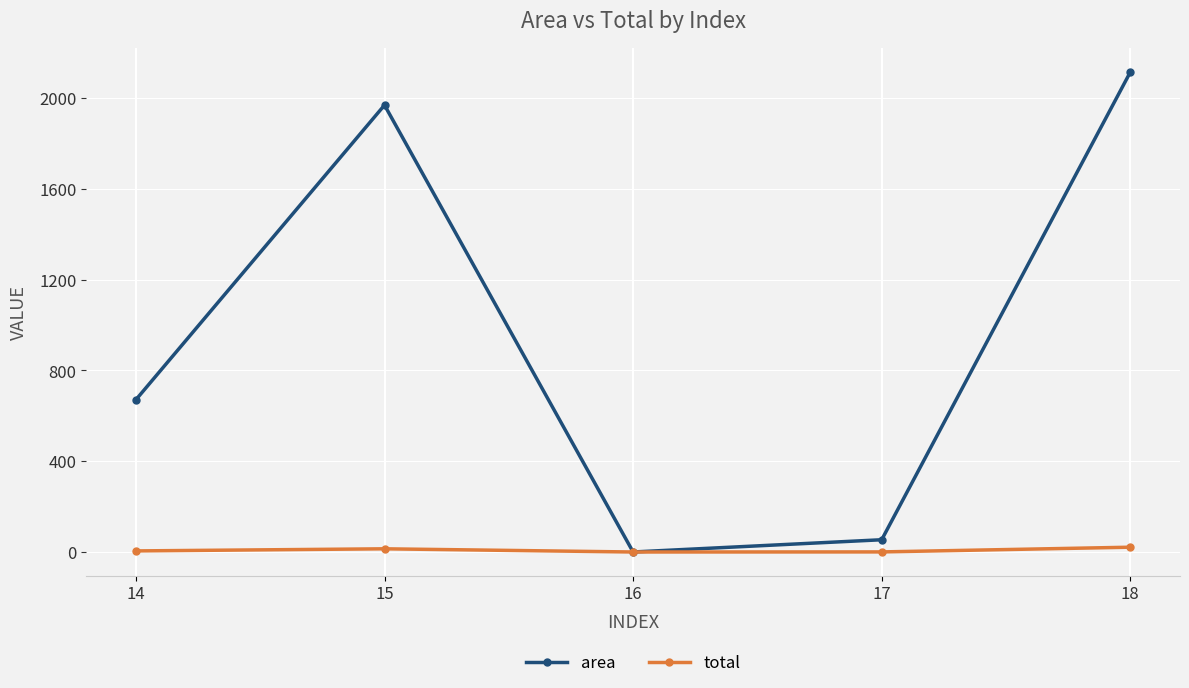

Rank the series at 14 from lowest to highest value.

total, area